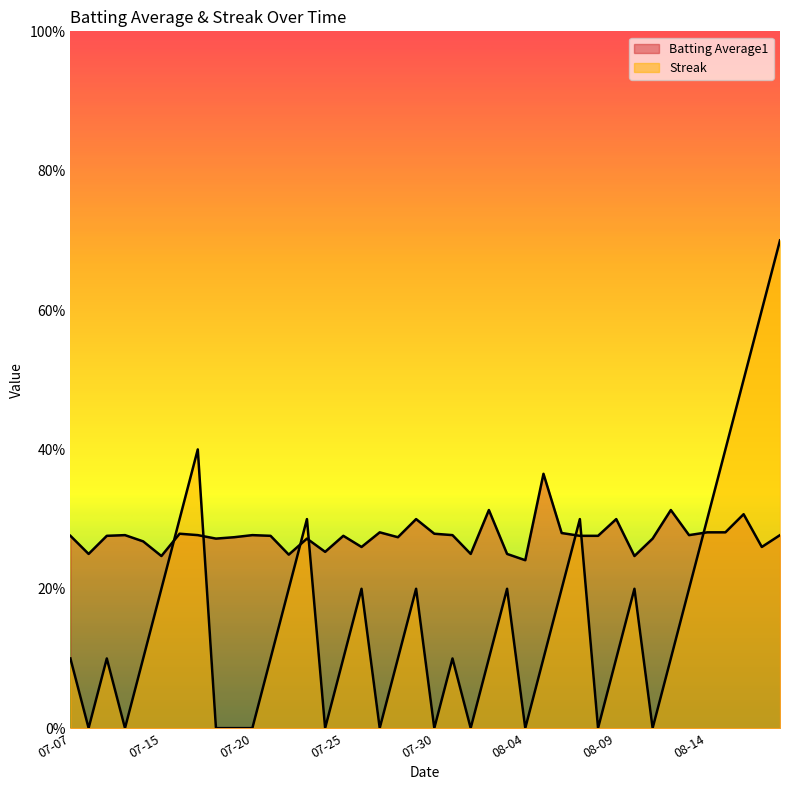

What is the maximum value shown in the chart?

7.0